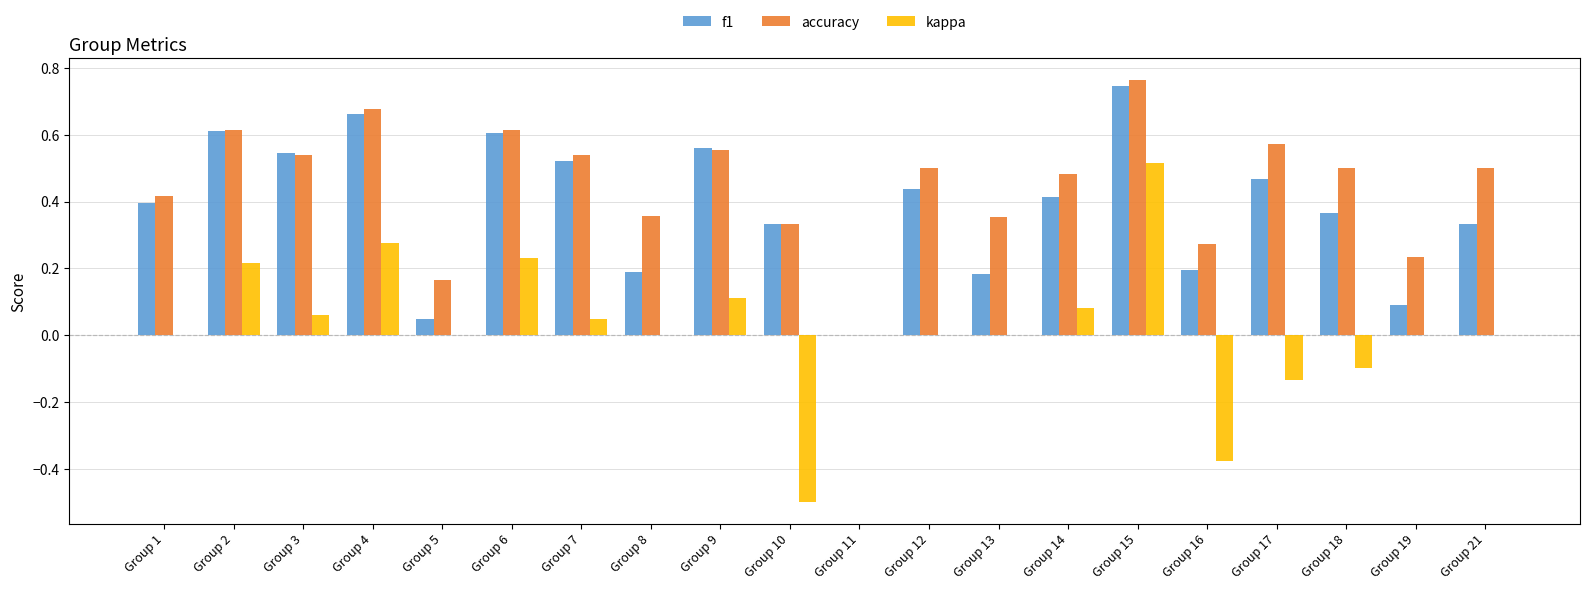

At which category is the sum across all series the highest?

Group 15